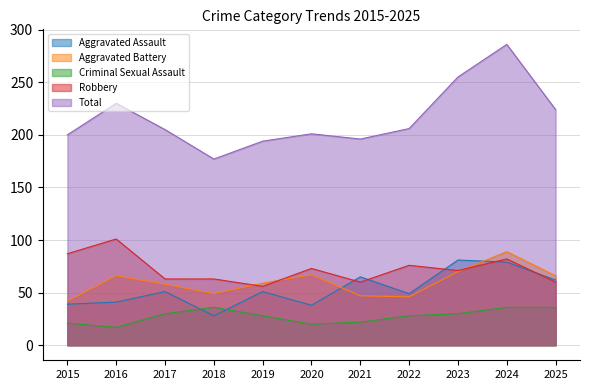

True or false: Criminal Sexual Assault has more than 0 points higher than both neighbors.

True